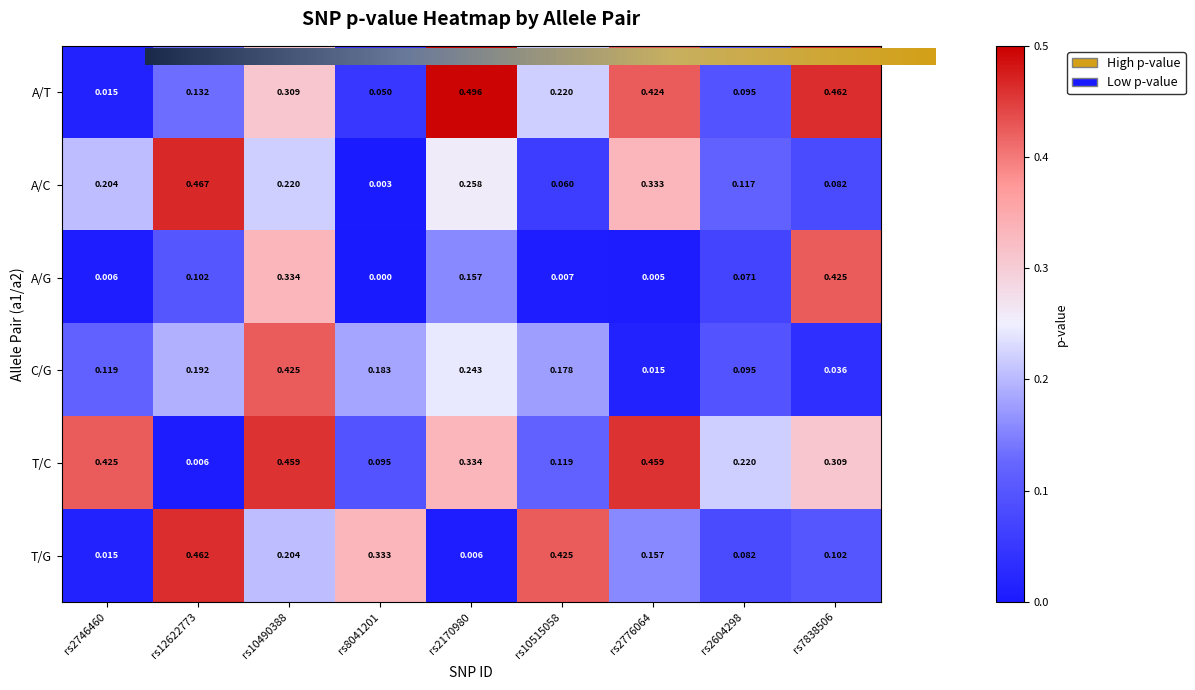

Which series changed the most between rs2170980 and rs2604298?

A/T